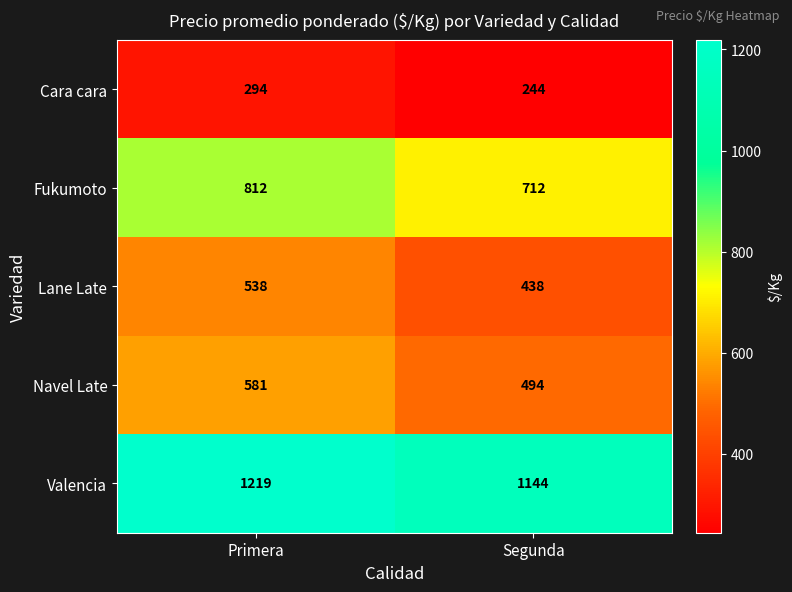

Reading left to right, list all the values displayed in this chart.

Cara cara: Primera=294	Segunda=244
Fukumoto: Primera=812	Segunda=712
Lane Late: Primera=538	Segunda=438
Navel Late: Primera=581	Segunda=494
Valencia: Primera=1219	Segunda=1144